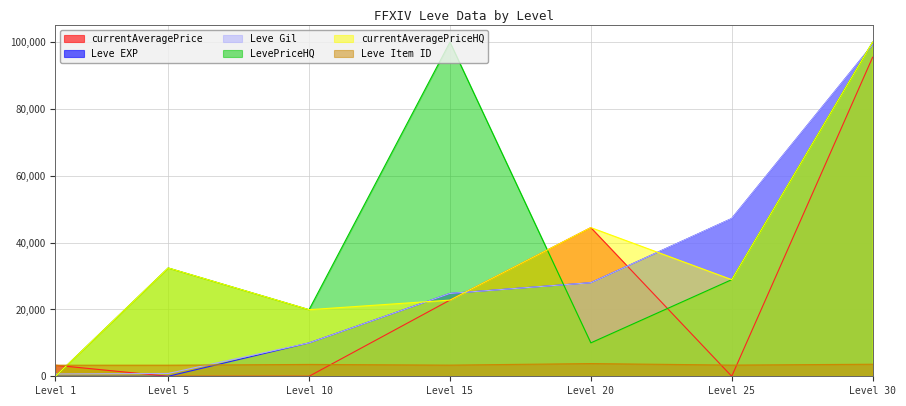

At which label is currentAveragePriceHQ closest to 50000?

Level 20